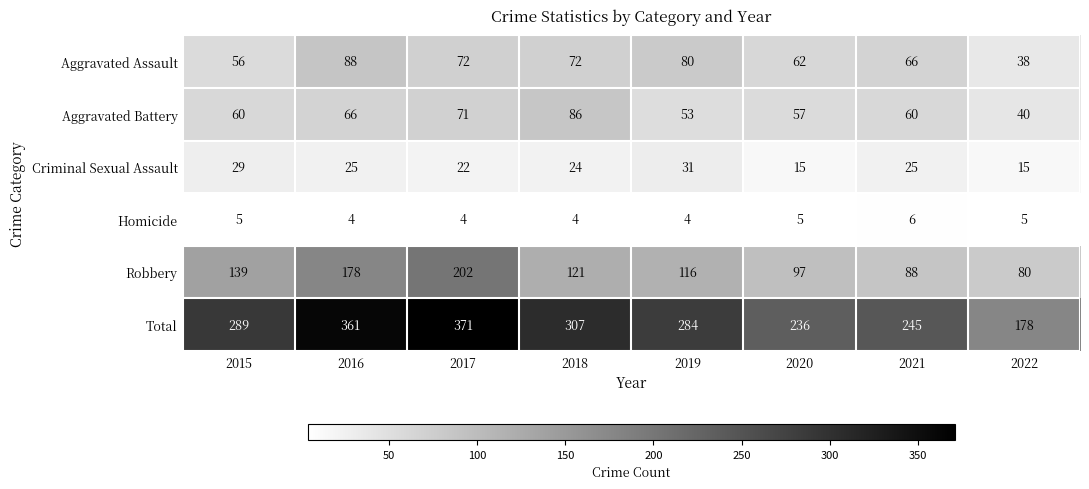

At 2019, list the series in order from largest to smallest.

Total, Robbery, Aggravated Assault, Aggravated Battery, Criminal Sexual Assault, Homicide